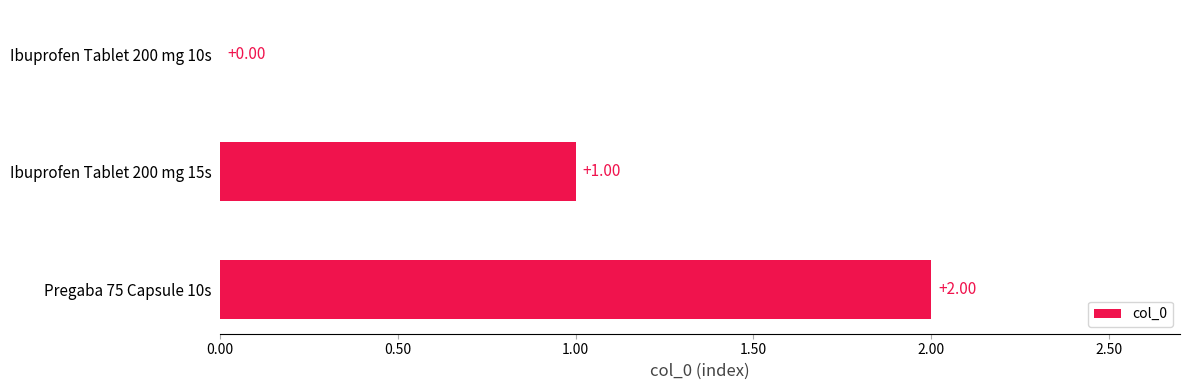

What is the change in value from Ibuprofen Tablet 200 mg 10s to Pregaba 75 Capsule 10s?

+2